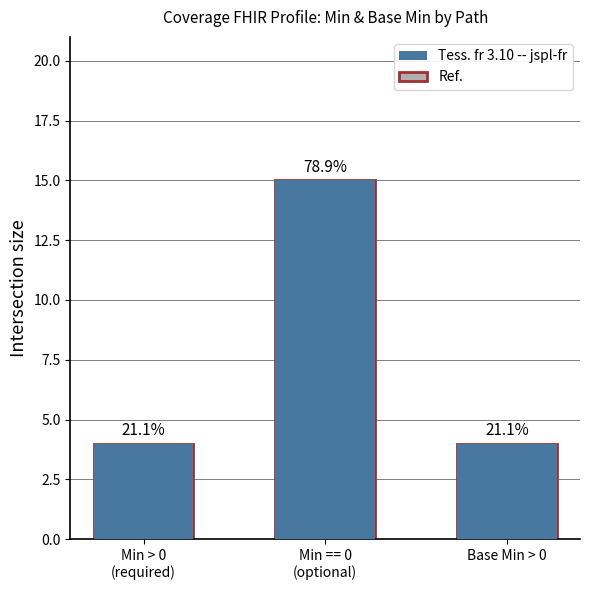

Reading left to right, what are all the values shown in this chart?

Tess. fr 3.10 -- jspl-fr: Min > 0
(required)=4	Min == 0
(optional)=15	Base Min > 0=4
Ref.: Min > 0
(required)=4	Min == 0
(optional)=15	Base Min > 0=4